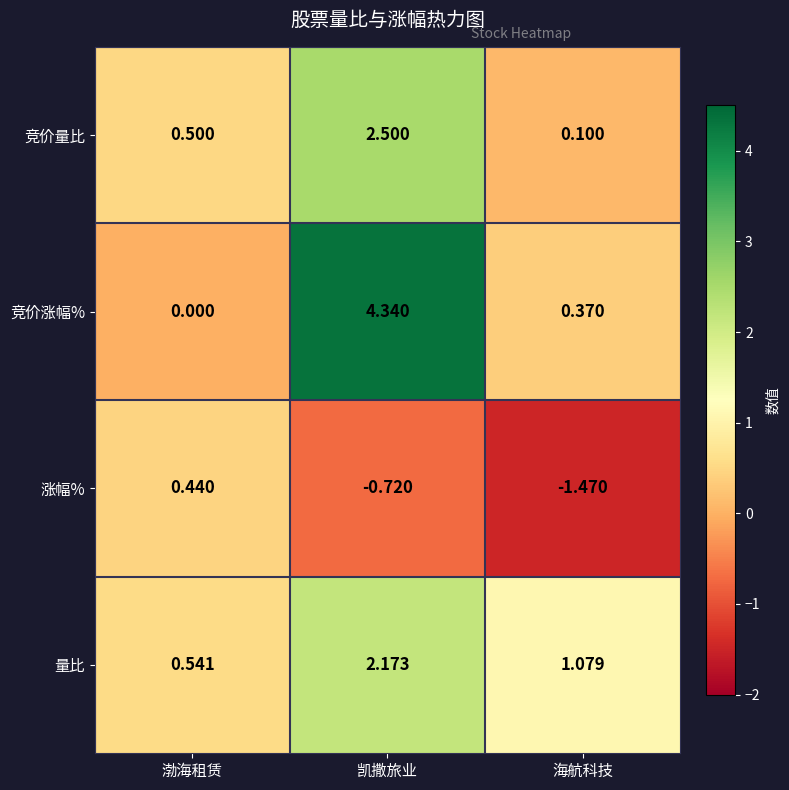

Where is 量比 nearest to the value 1?

海航科技